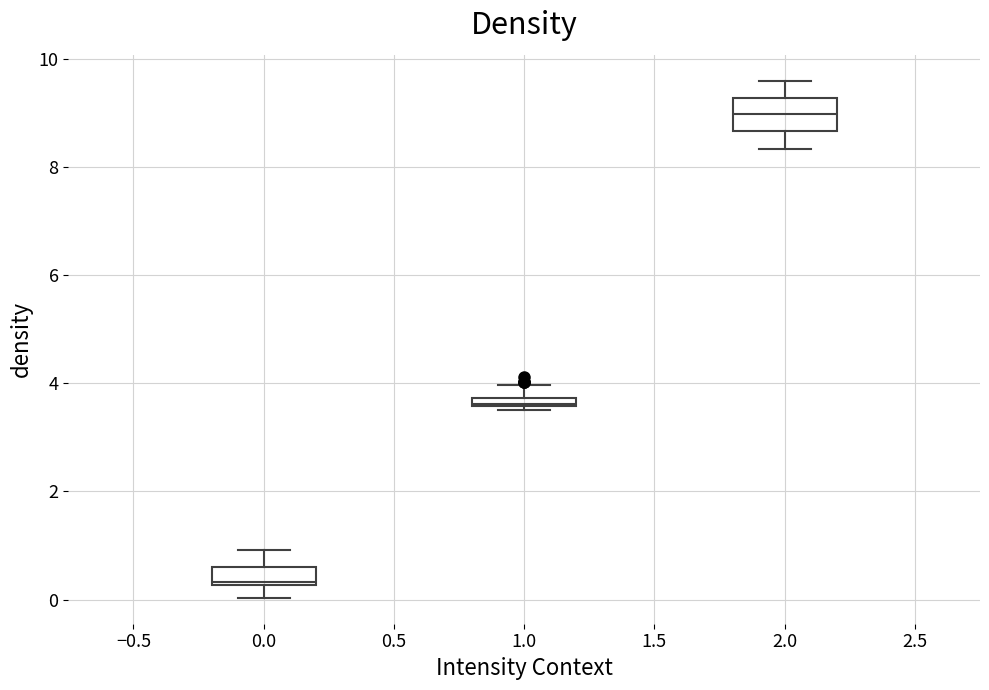

Comparing the boxes themselves (not the whiskers), which one is the tallest?

2.0